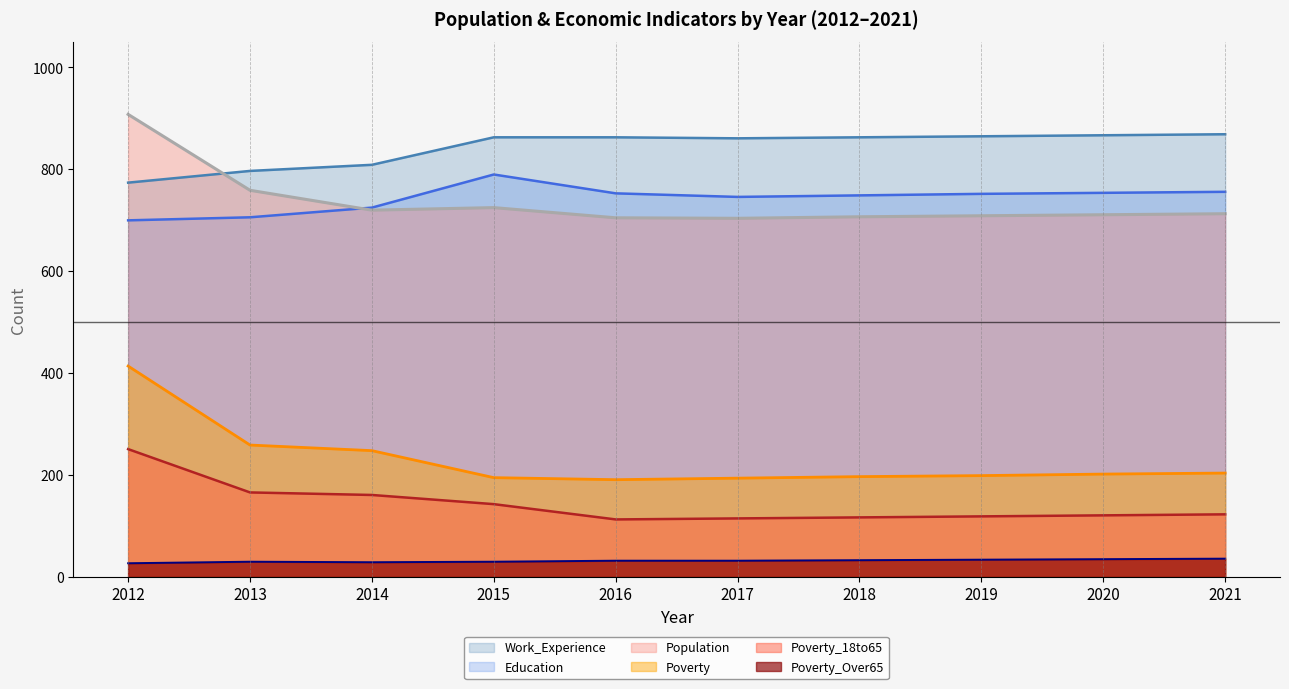

What is the highest value of the Work_Experience series?

869